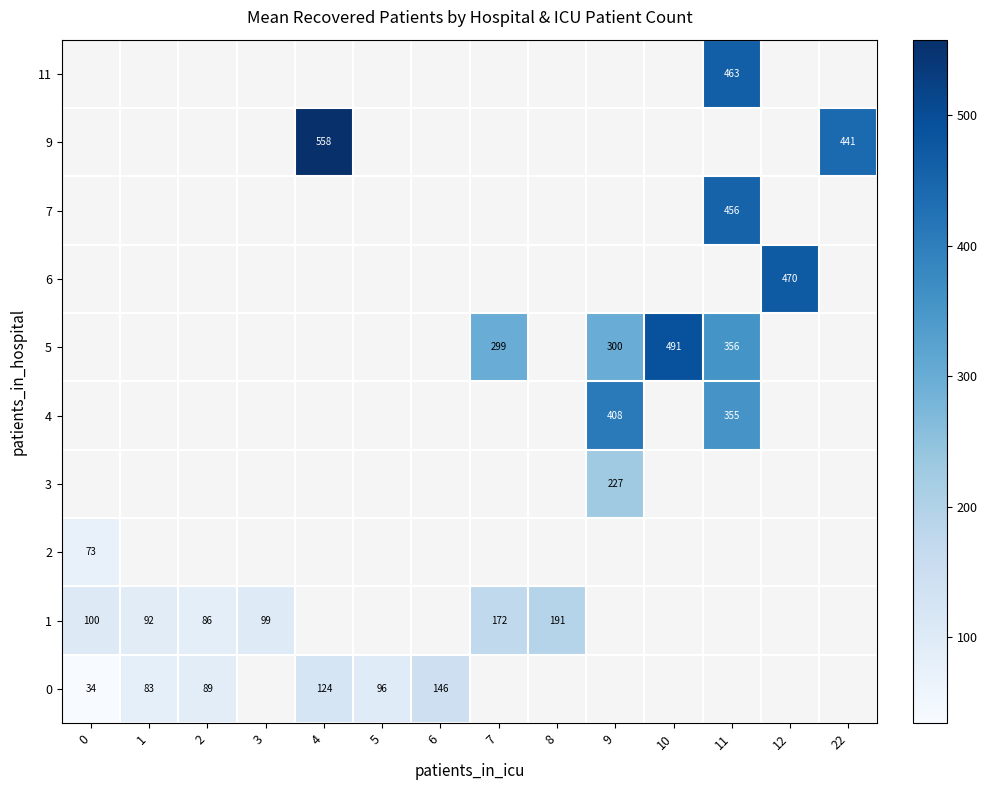

At how many categories does at least one series exceed 256?

7